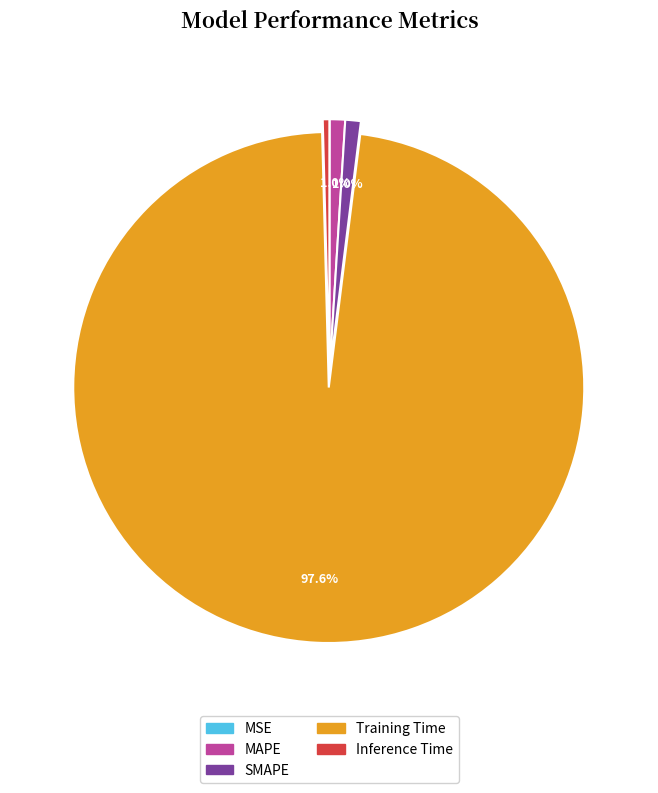

What is the majority slice?

Training Time